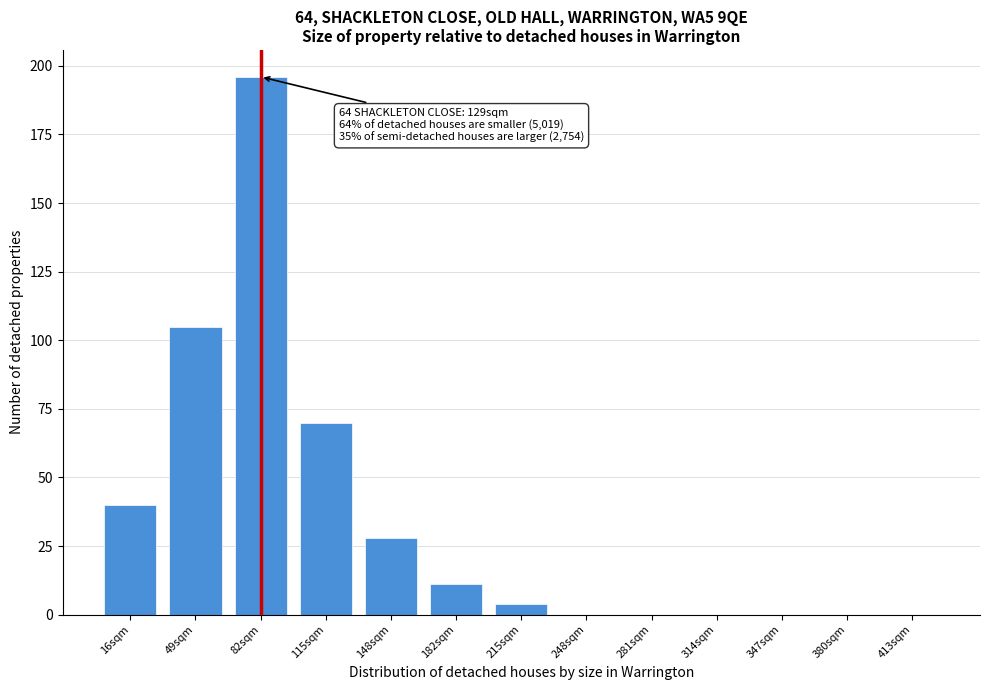

Reading right to left, transcribe all the data shown in this chart.

413sqm=0	380sqm=0	347sqm=0	314sqm=0	281sqm=0	248sqm=0	215sqm=4	182sqm=11	148sqm=28	115sqm=70	82sqm=196	49sqm=105	16sqm=40